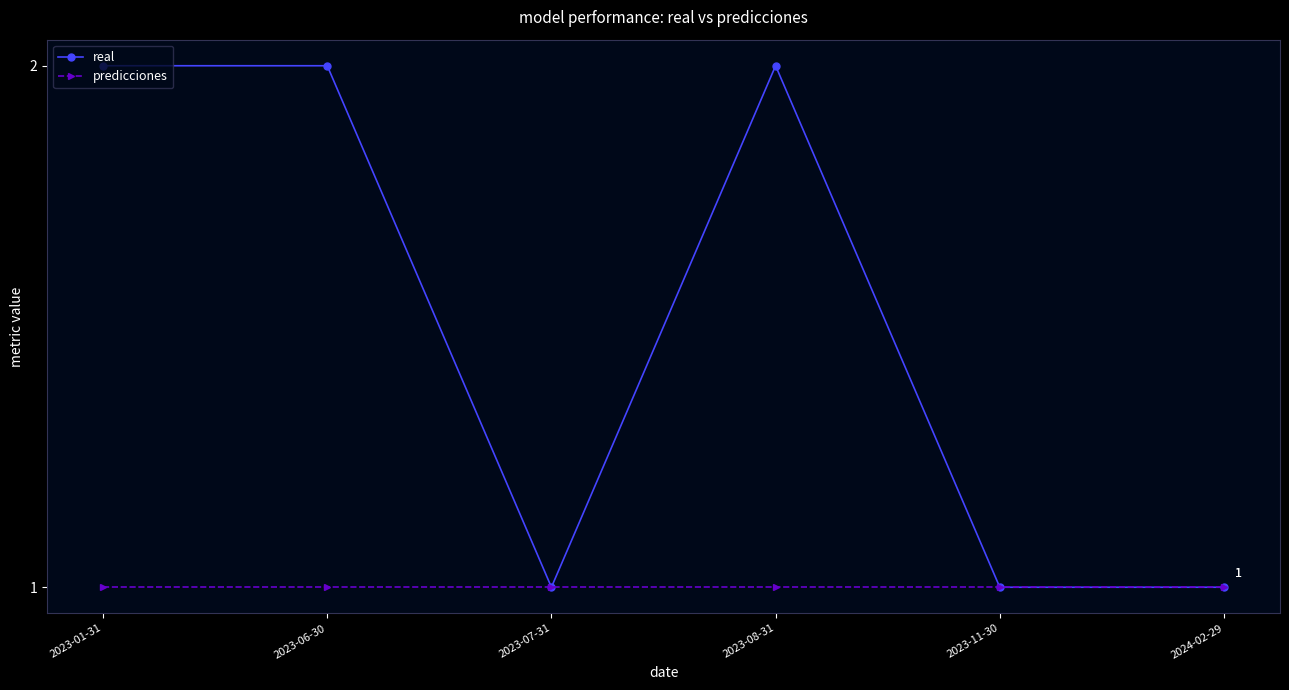

What is the label of the 6th point from the right?

2023-01-31